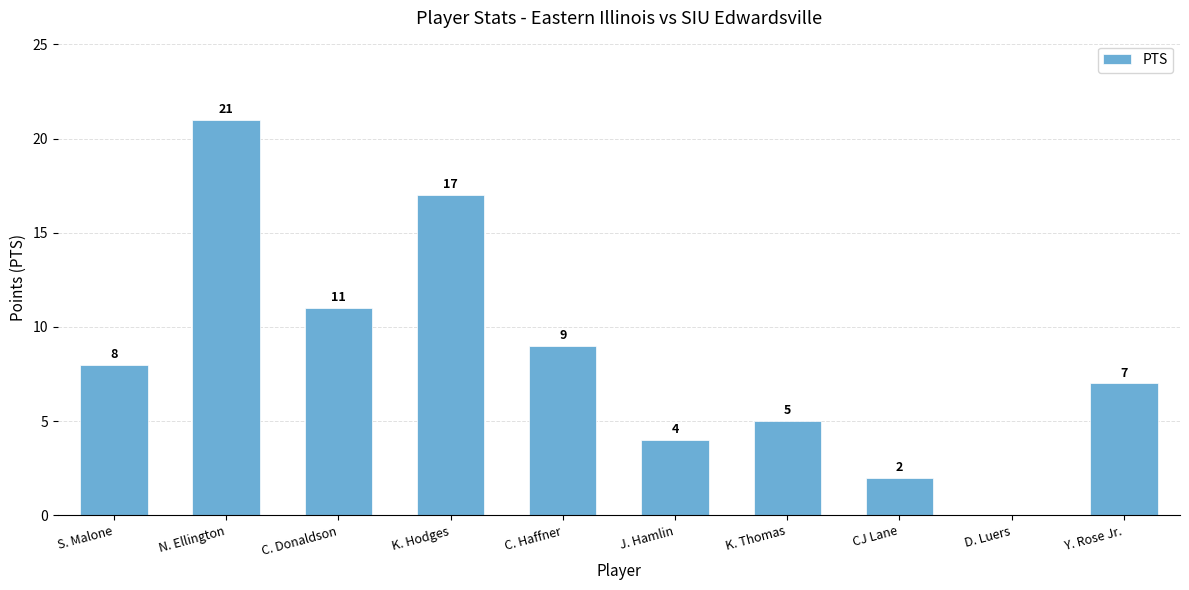

How many distinct data groups are displayed?

1